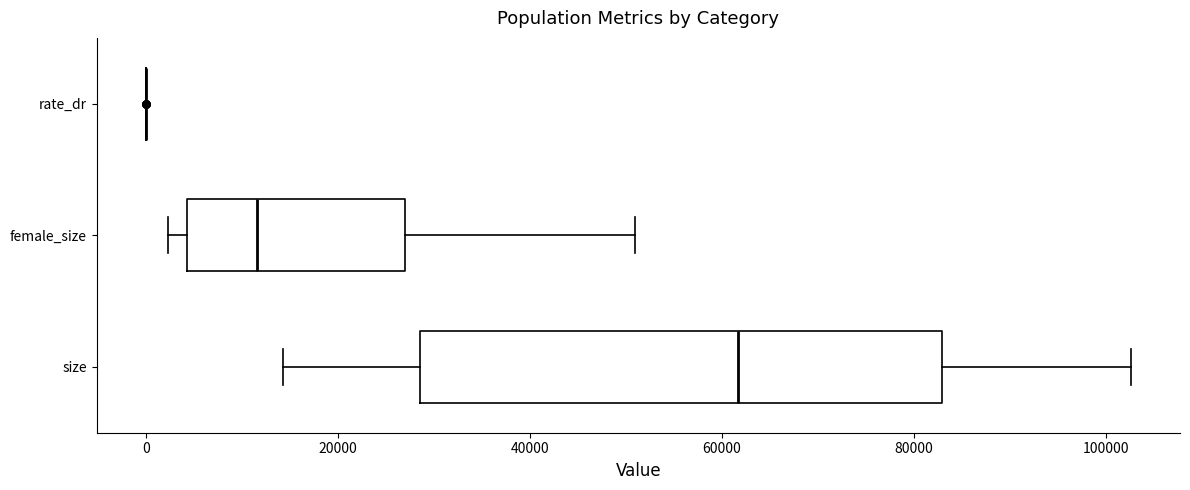

Reading bottom to top, transcribe this box plot: for each box, give where its median line is, the range the box spans, and where its two whiskers end, as read against the x-axis. The values are not printed on the chart, so give them approximately, as read against the axis.

size: median 62000, box 28000 to 82000, whiskers 14000 to 102000
female_size: median 12000, box 4000 to 26000, whiskers 2000 to 50000
rate_dr: box collapsed to a line at 0, whiskers 0 to 0